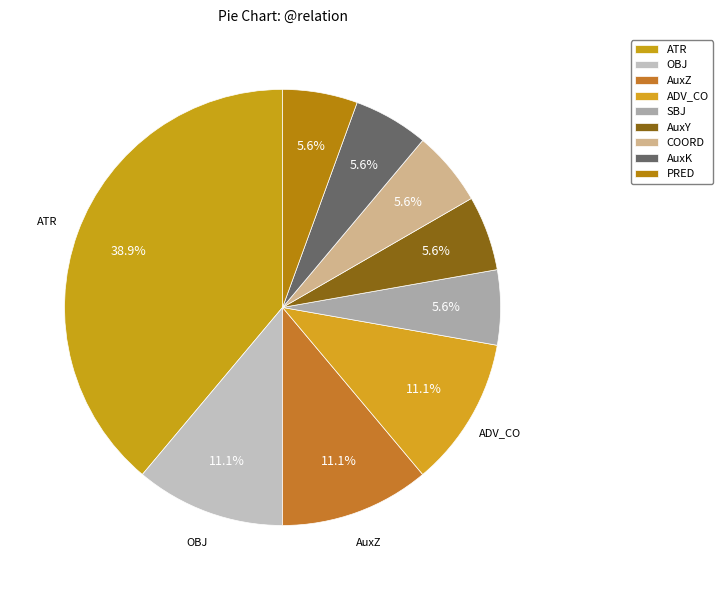

How many segments does this pie chart have?

9